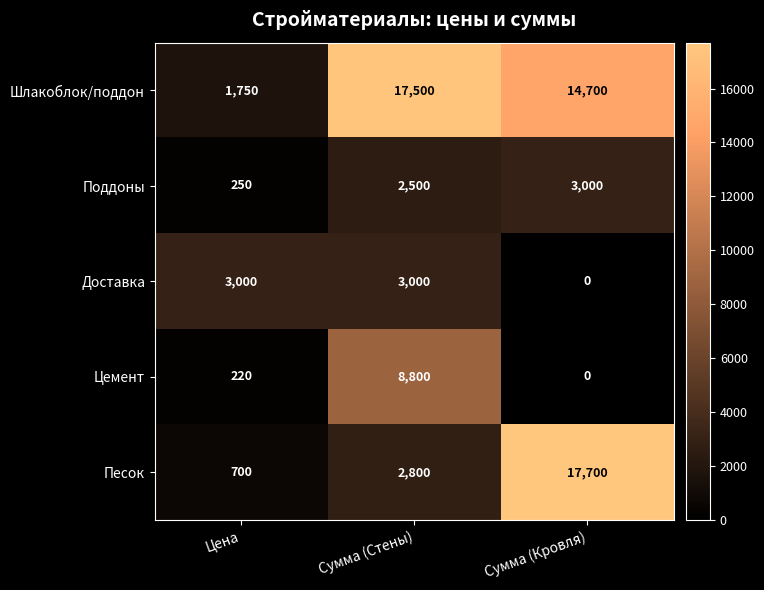

Reading left to right, extract all data points from this chart.

Шлакоблок/поддон: Цена=1750	Сумма (Стены)=17500	Сумма (Кровля)=14700
Поддоны: Цена=250	Сумма (Стены)=2500	Сумма (Кровля)=3000
Доставка: Цена=3000	Сумма (Стены)=3000	Сумма (Кровля)=0
Цемент: Цена=220	Сумма (Стены)=8800	Сумма (Кровля)=0
Песок: Цена=700	Сумма (Стены)=2800	Сумма (Кровля)=17700